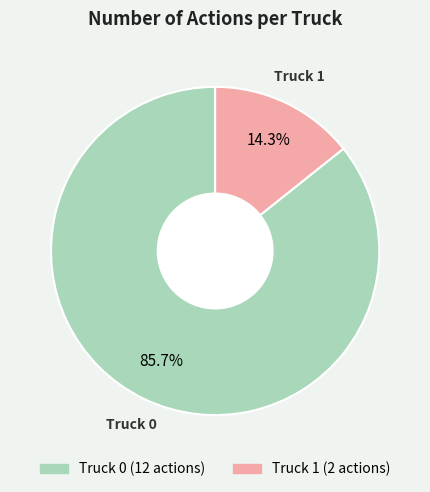

Count the number of slices in the pie.

2